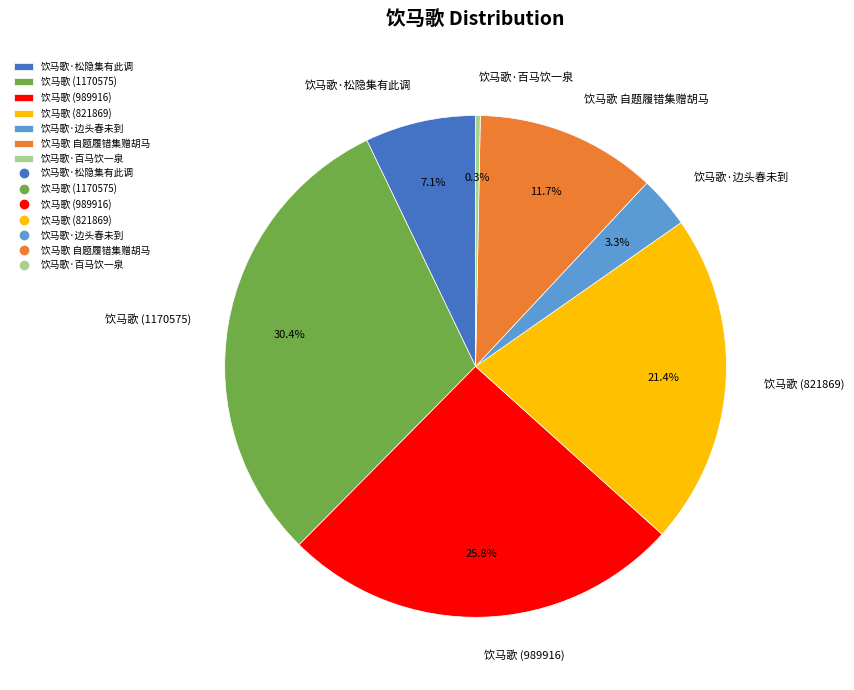

Does 饮马歌·松隐集有此调 represent more than half of the total?

No